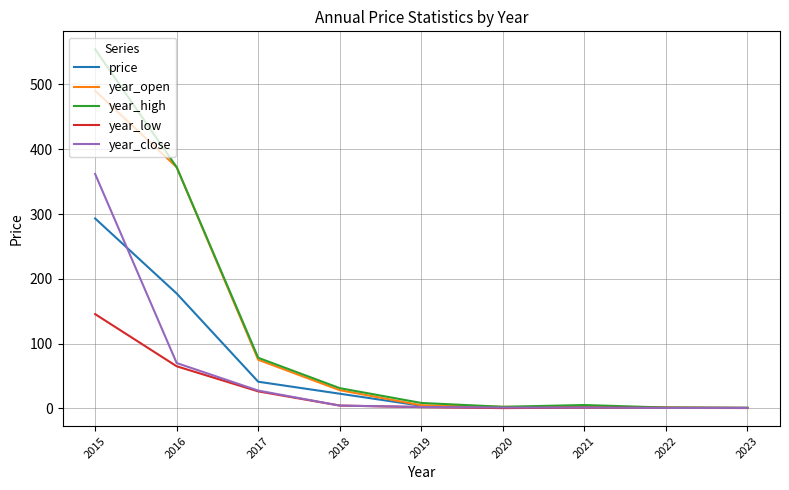

Which category has the highest value across all series?

2015